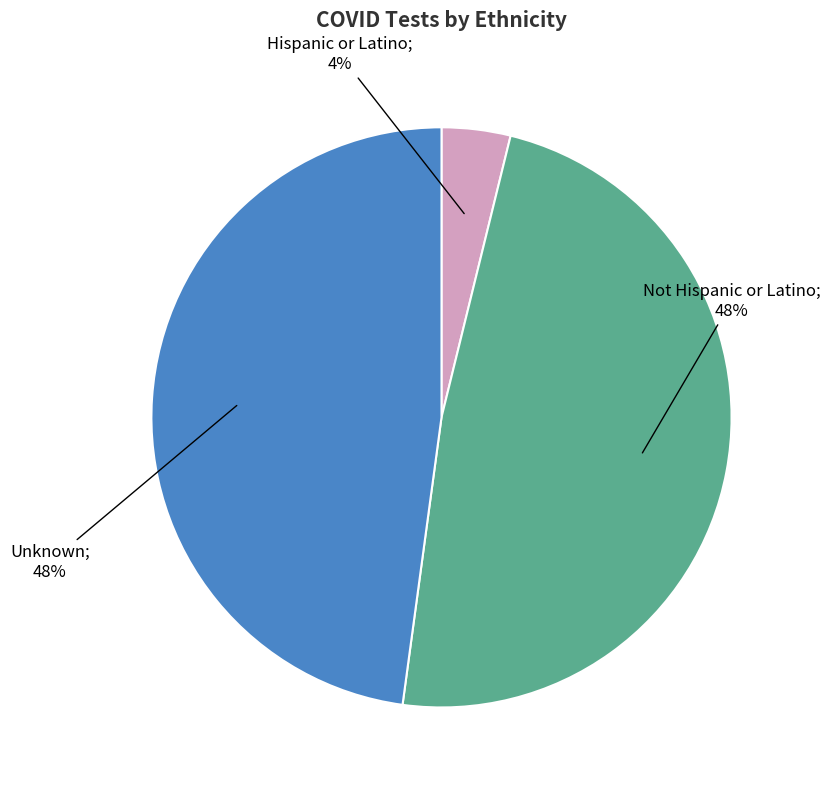

To the nearest percent, what is the difference between the largest and smallest slice percentages?

44%